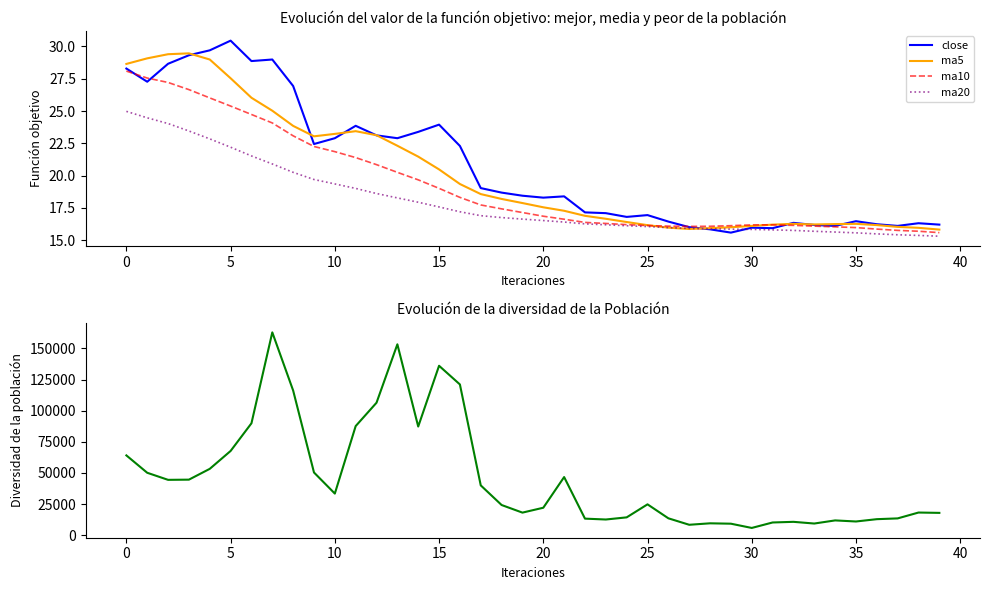

How many distinct data groups are displayed?

5